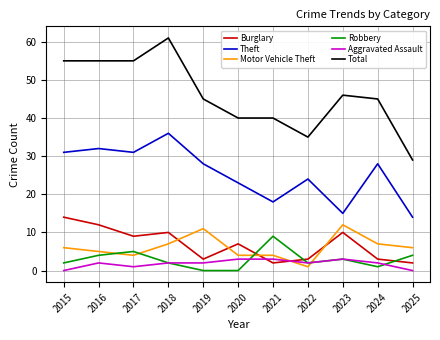

True or false: Burglary has a value of 13 at 2023.

False